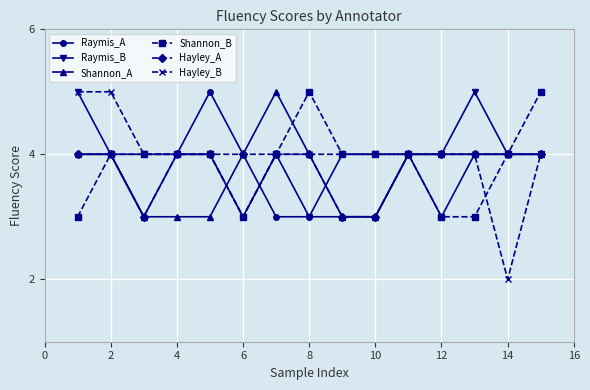

What is the maximum value for Hayley_A?

4